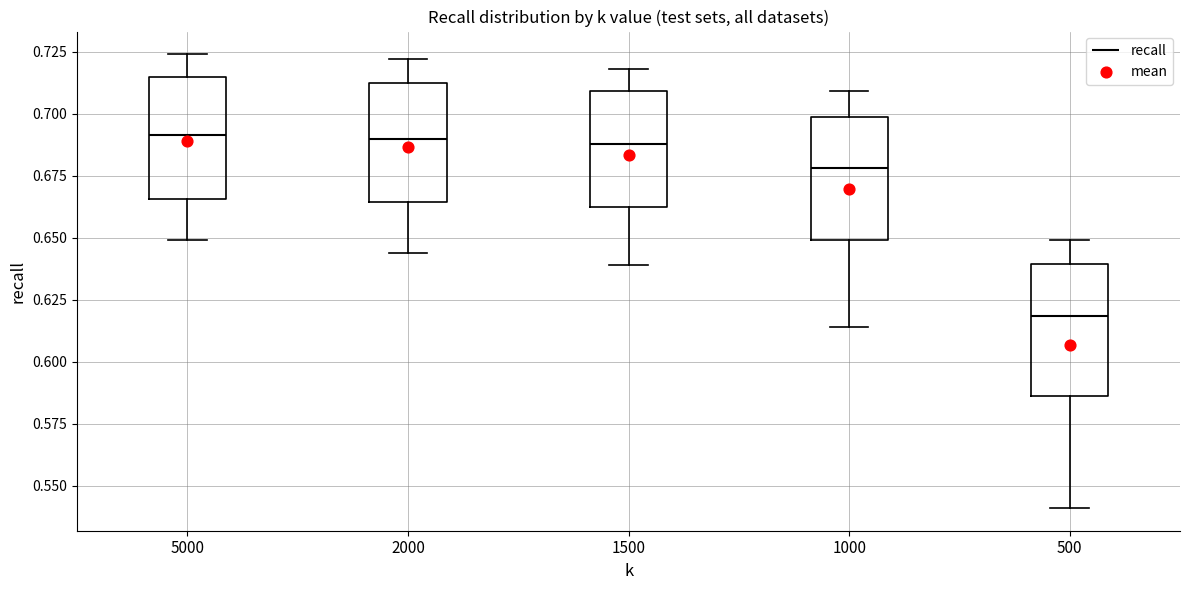

Reading left to right, transcribe this box plot: for each box, give where its median line is, the range the box spans, and where its two whiskers end, as read against the y-axis. The values are not printed on the chart, so give them approximately, as read against the axis.

5000: median 0.690, box 0.665 to 0.715, whiskers 0.650 to 0.725
2000: median 0.690, box 0.665 to 0.710, whiskers 0.645 to 0.720
1500: median 0.690, box 0.660 to 0.710, whiskers 0.640 to 0.720
1000: median 0.680, box 0.650 to 0.700, whiskers 0.615 to 0.710
500: median 0.620, box 0.585 to 0.640, whiskers 0.540 to 0.650